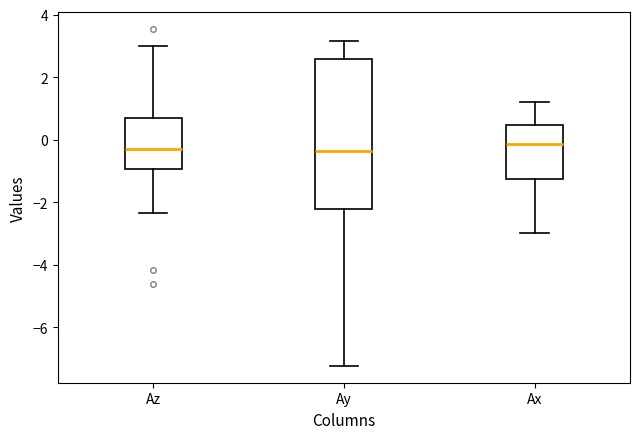

Reading left to right, transcribe this box plot: for each box, give where its median line is, the range the box spans, and where its two whiskers end, as read against the y-axis. The values are not printed on the chart, so give them approximately, as read against the axis.

Az: median -0.4, box -1.0 to 0.8, whiskers -2.4 to 3.0
Ay: median -0.4, box -2.2 to 2.6, whiskers -7.2 to 3.2
Ax: median -0.2, box -1.2 to 0.4, whiskers -3.0 to 1.2